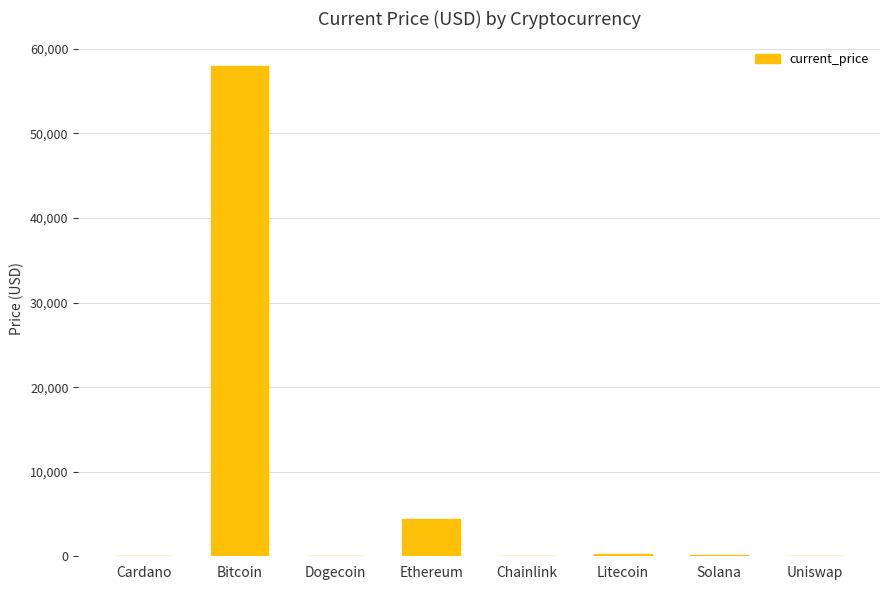

What is the change in value from Ethereum to Litecoin?

-4220.1